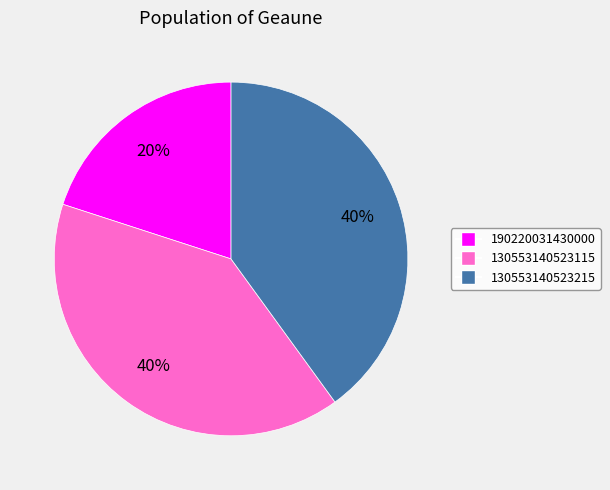

To the nearest percent, what is the difference between the largest and smallest slice percentages?

20%